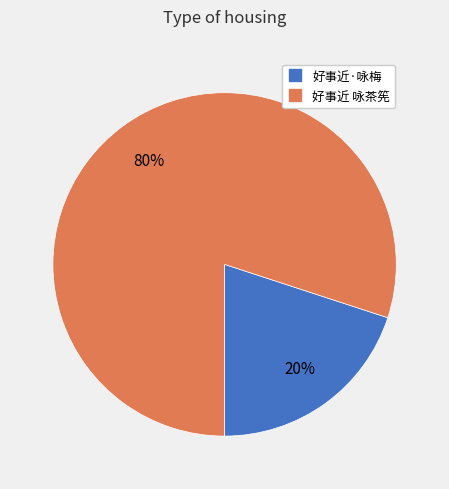

Does any single category account for the majority?

Yes